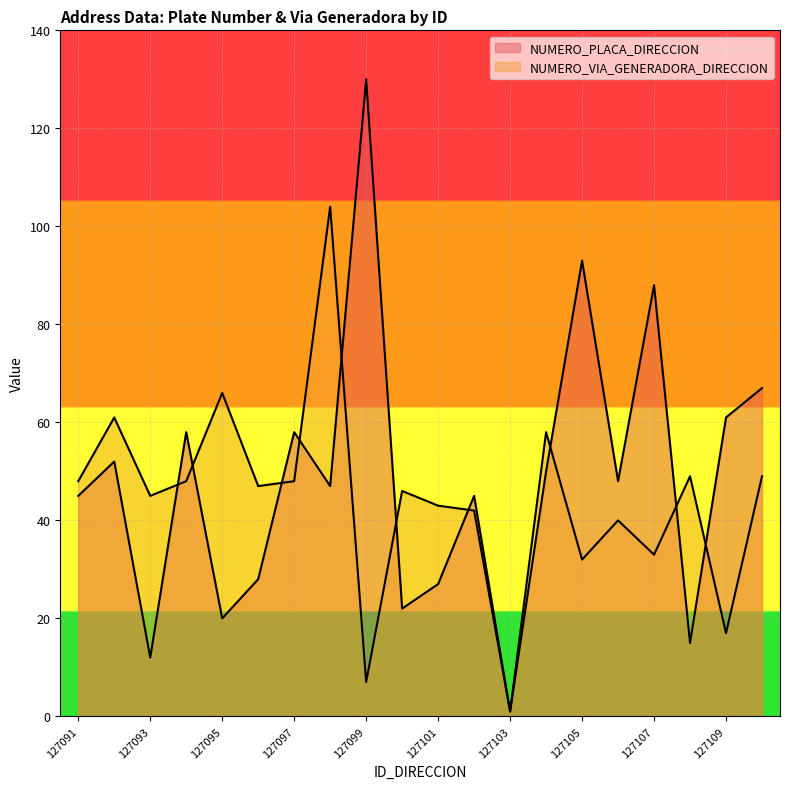

Rank the series by their average value, from highest to lowest.

NUMERO_PLACA_DIRECCION, NUMERO_VIA_GENERADORA_DIRECCION